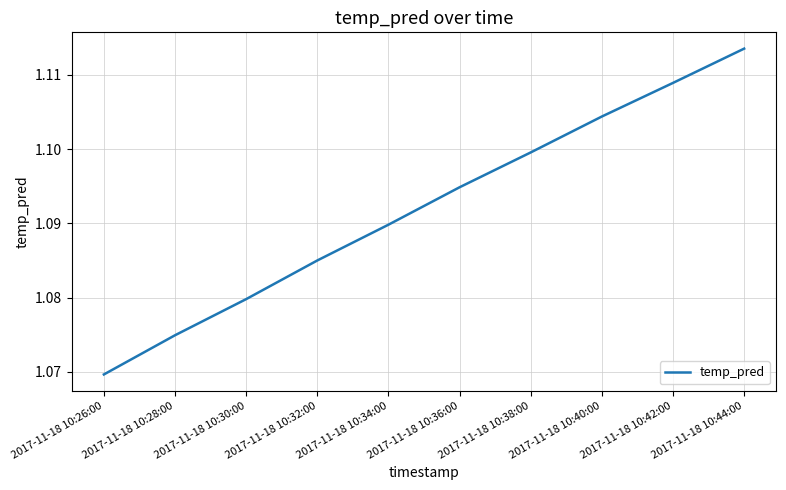

Rank the categories by value from lowest to highest.

2017-11-18 10:26:00, 2017-11-18 10:28:00, 2017-11-18 10:30:00, 2017-11-18 10:32:00, 2017-11-18 10:34:00, 2017-11-18 10:36:00, 2017-11-18 10:38:00, 2017-11-18 10:40:00, 2017-11-18 10:42:00, 2017-11-18 10:44:00